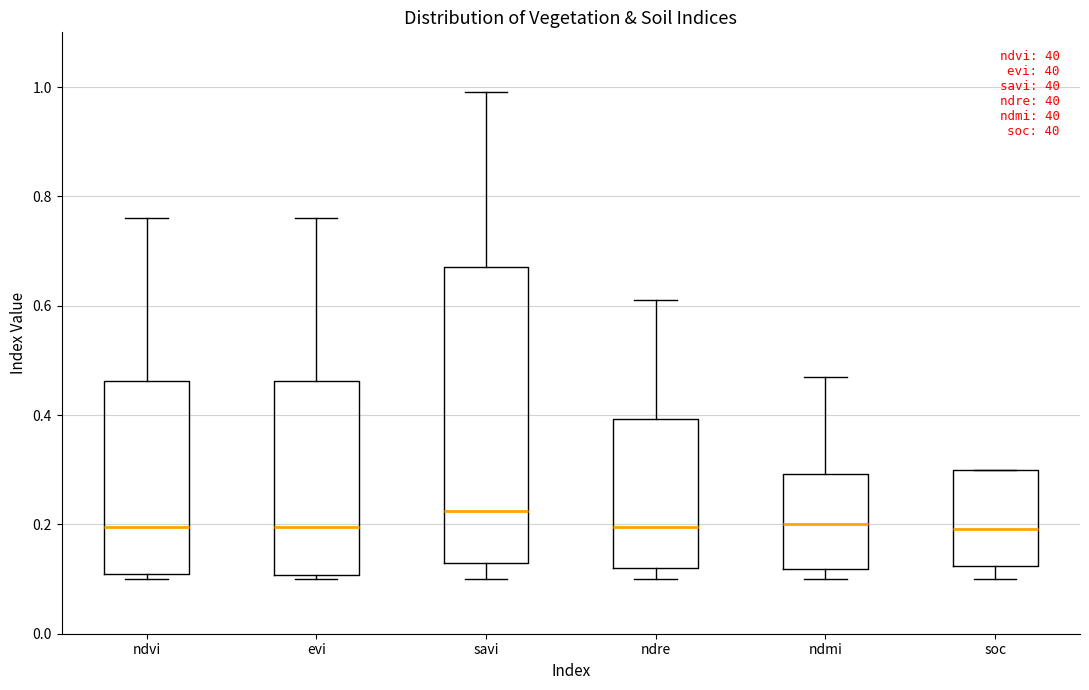

Reading left to right, read every box against the y-axis: the position of its median line, the range the box covers, and the ends of its whiskers. The values are not printed on the chart, so give them approximately, as read against the axis.

ndvi: median 0.20, box 0.12 to 0.46, whiskers 0.10 to 0.76
evi: median 0.20, box 0.10 to 0.46, whiskers 0.10 (just below the box's lower edge) to 0.76
savi: median 0.22, box 0.14 to 0.68, whiskers 0.10 to 1.00
ndre: median 0.20, box 0.12 to 0.40, whiskers 0.10 to 0.62
ndmi: median 0.20, box 0.12 to 0.30, whiskers 0.10 to 0.48
soc: median 0.20, box 0.12 to 0.30, whiskers 0.10 to 0.30